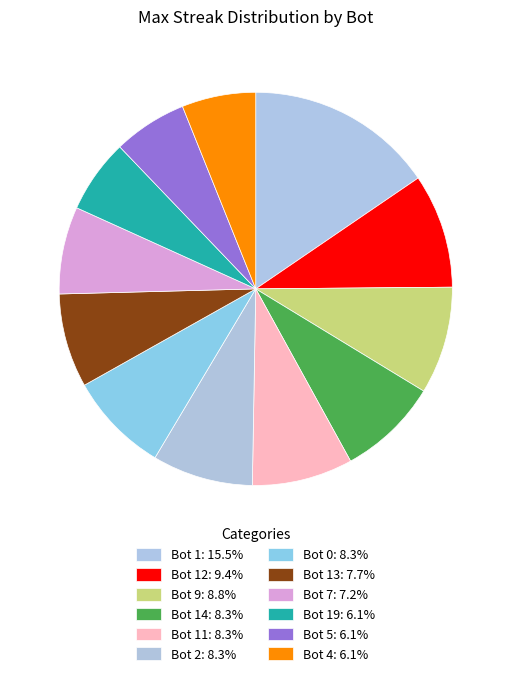

What is the largest slice in the pie chart?

Bot 1